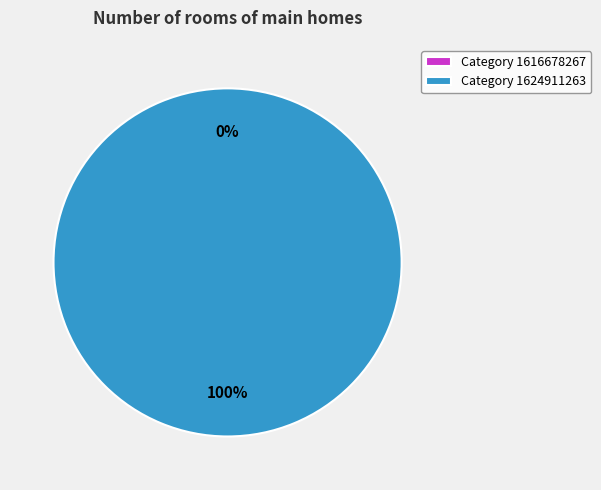

To the nearest percent, what is the average slice percentage?

50%